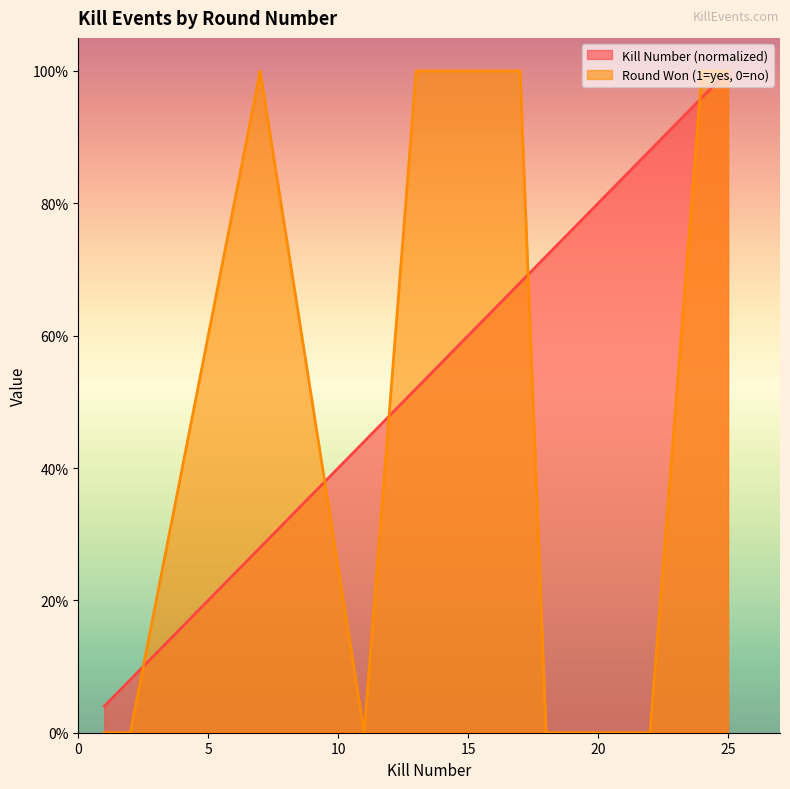

How many lines are shown in the chart?

2